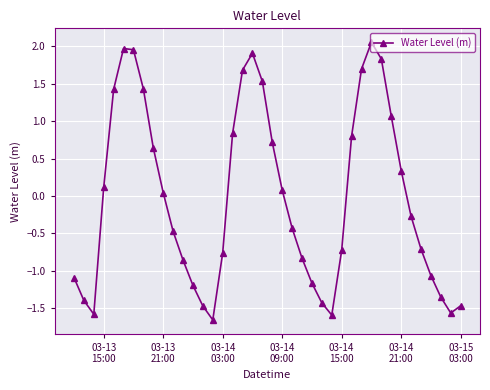

What is the value of the 5th point from the left?

1.4